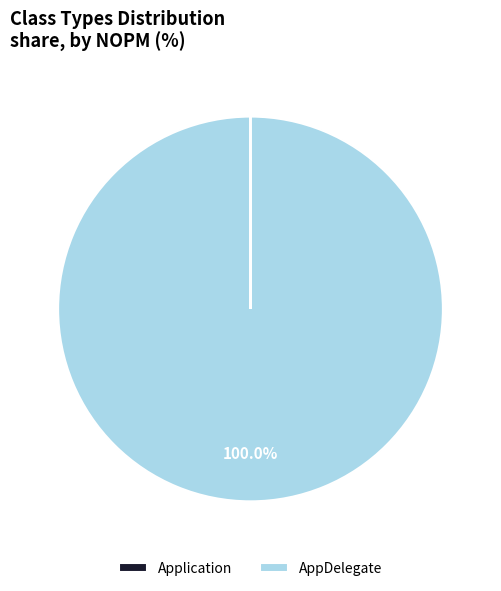

To the nearest percent, what is the average slice percentage?

50%